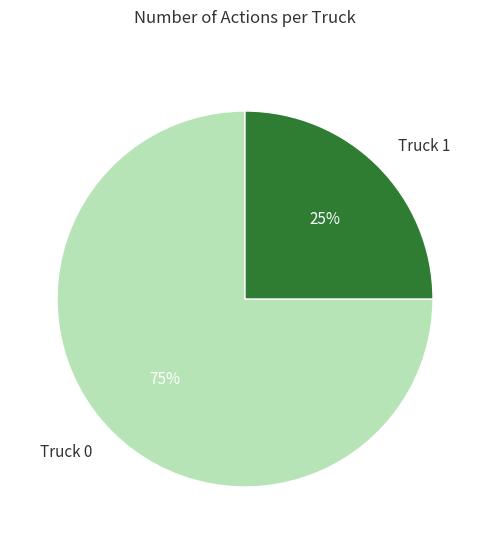

To the nearest percent, what is the combined percentage of Truck 0 and Truck 1?

100%